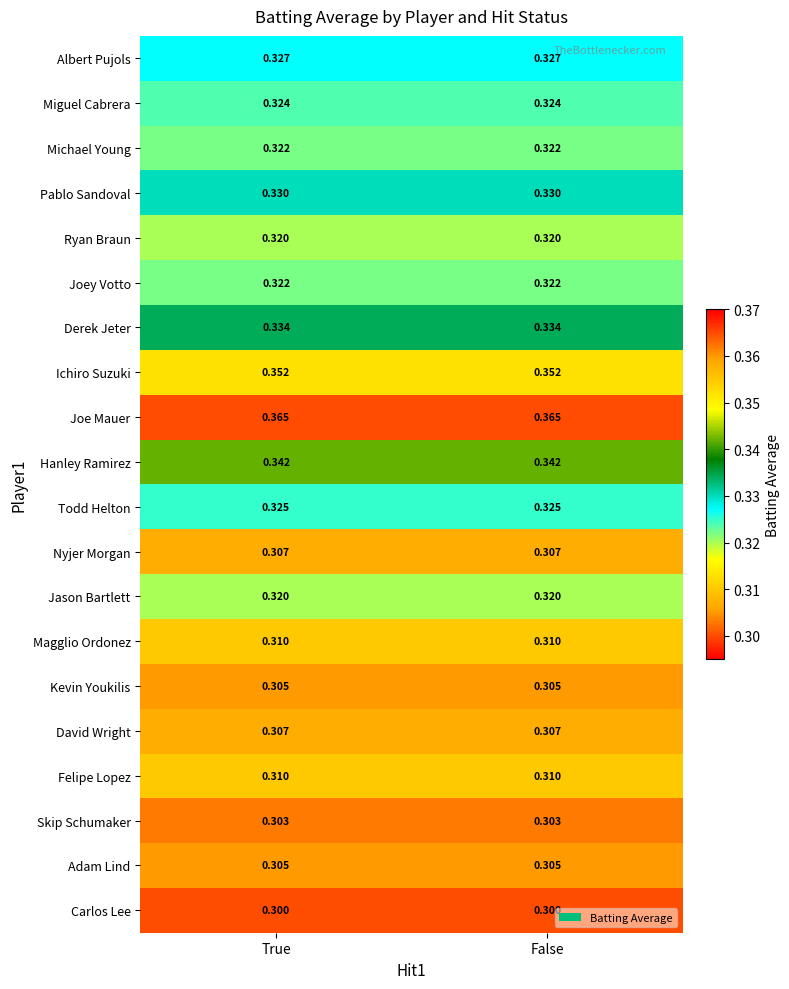

Is the value of Adam Lind at True greater than the value of Skip Schumaker at False?

Yes